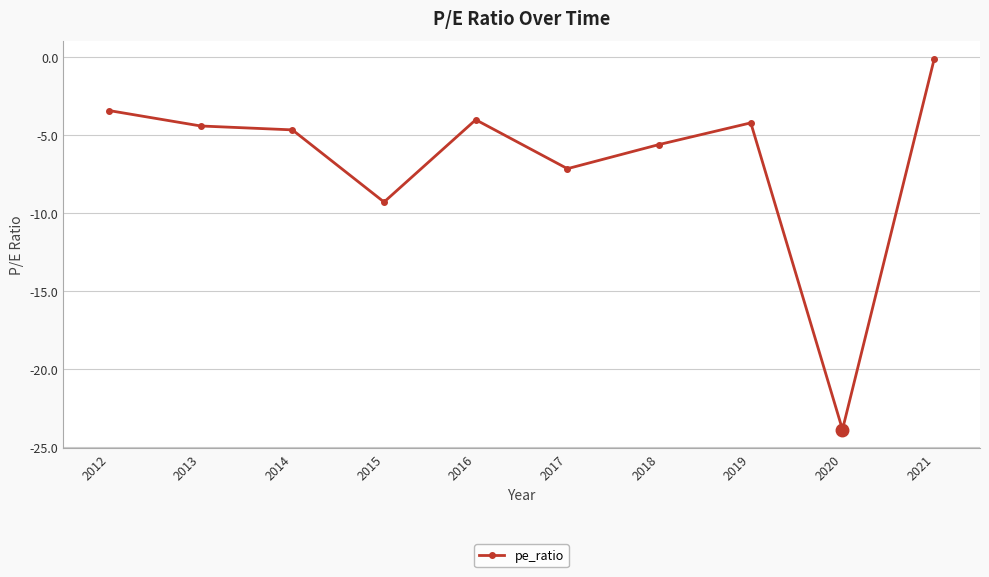

Which label corresponds to the smallest value in the chart?

2020